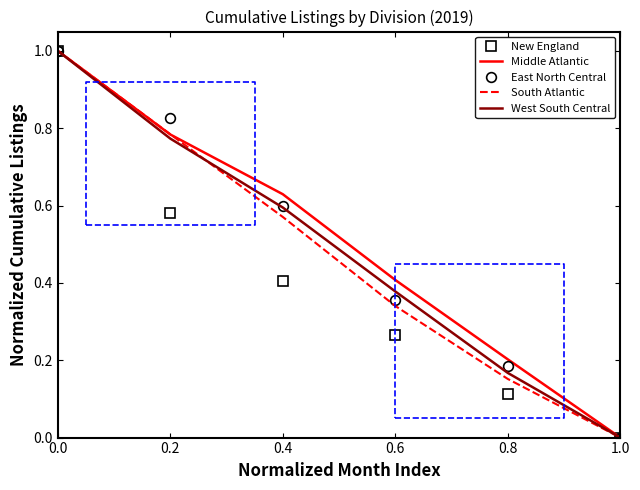

At 1.0, list the series in order from largest to smallest.

New England, Middle Atlantic, East North Central, South Atlantic, West South Central